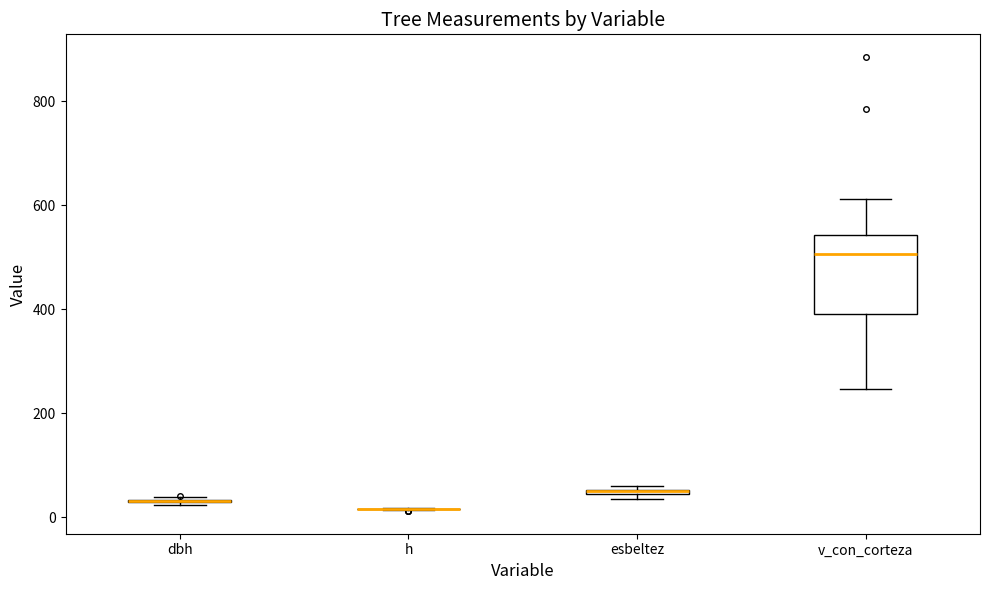

Comparing the boxes themselves (not the whiskers), which one is the tallest?

v_con_corteza